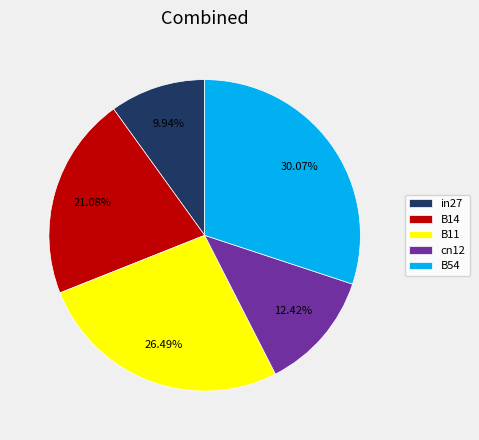

To the nearest percent, what is the difference between the largest and smallest slice percentages?

20%